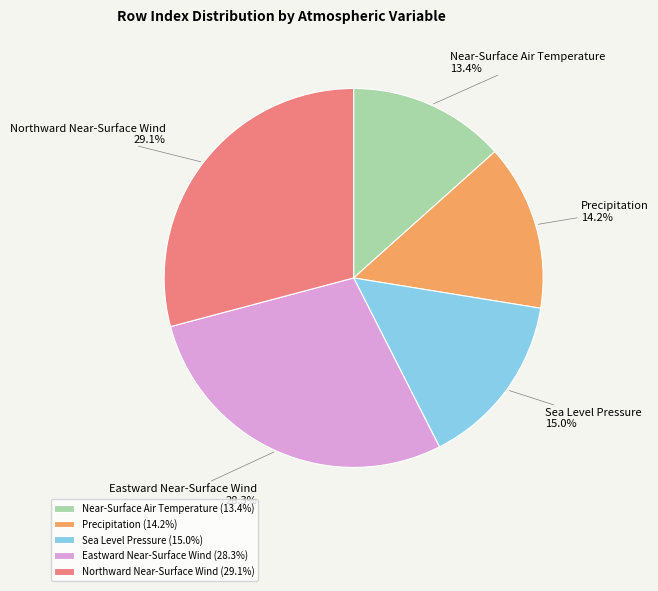

What is the total percentage of Precipitation and Eastward Near-Surface Wind?

42.5%